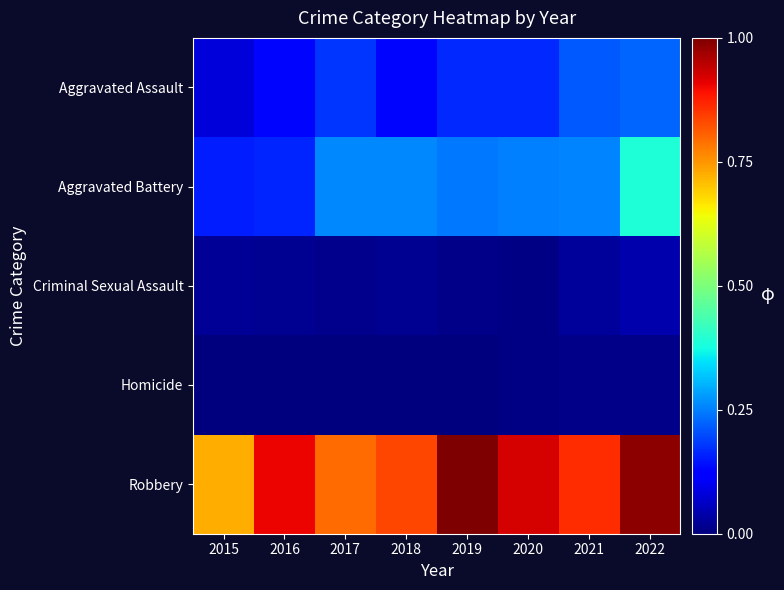

Reading left to right, transcribe all the data shown in this chart.

Aggravated Assault: 2015=33	2016=54	2017=73	2018=54	2019=68	2020=67	2021=86	2022=91
Aggravated Battery: 2015=63	2016=66	2017=105	2018=105	2019=99	2020=103	2021=104	2022=158
Criminal Sexual Assault: 2015=9	2016=7	2017=5	2018=7	2019=4	2020=2	2021=11	2022=16
Homicide: 2015=0	2016=1	2017=1	2018=1	2019=1	2020=2	2021=4	2022=4
Robbery: 2015=295	2016=368	2017=324	2018=339	2019=407	2020=376	2021=351	2022=401